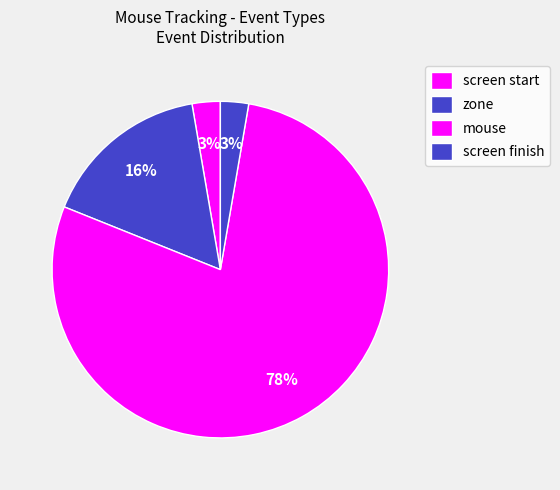

Count the number of slices in the pie.

4